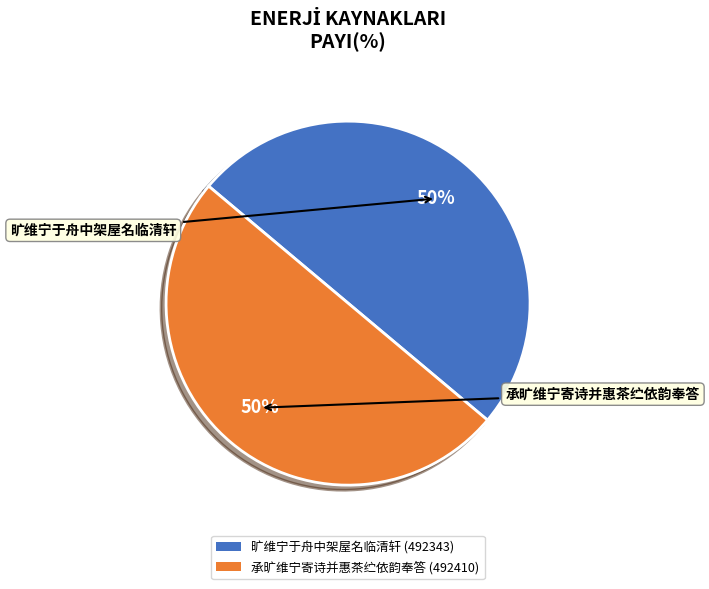

Is the sum of 旷维宁于舟中架屋名临清轩 (492343) and 承旷维宁寄诗并惠茶纻依韵奉答 (492410) greater than half?

Yes